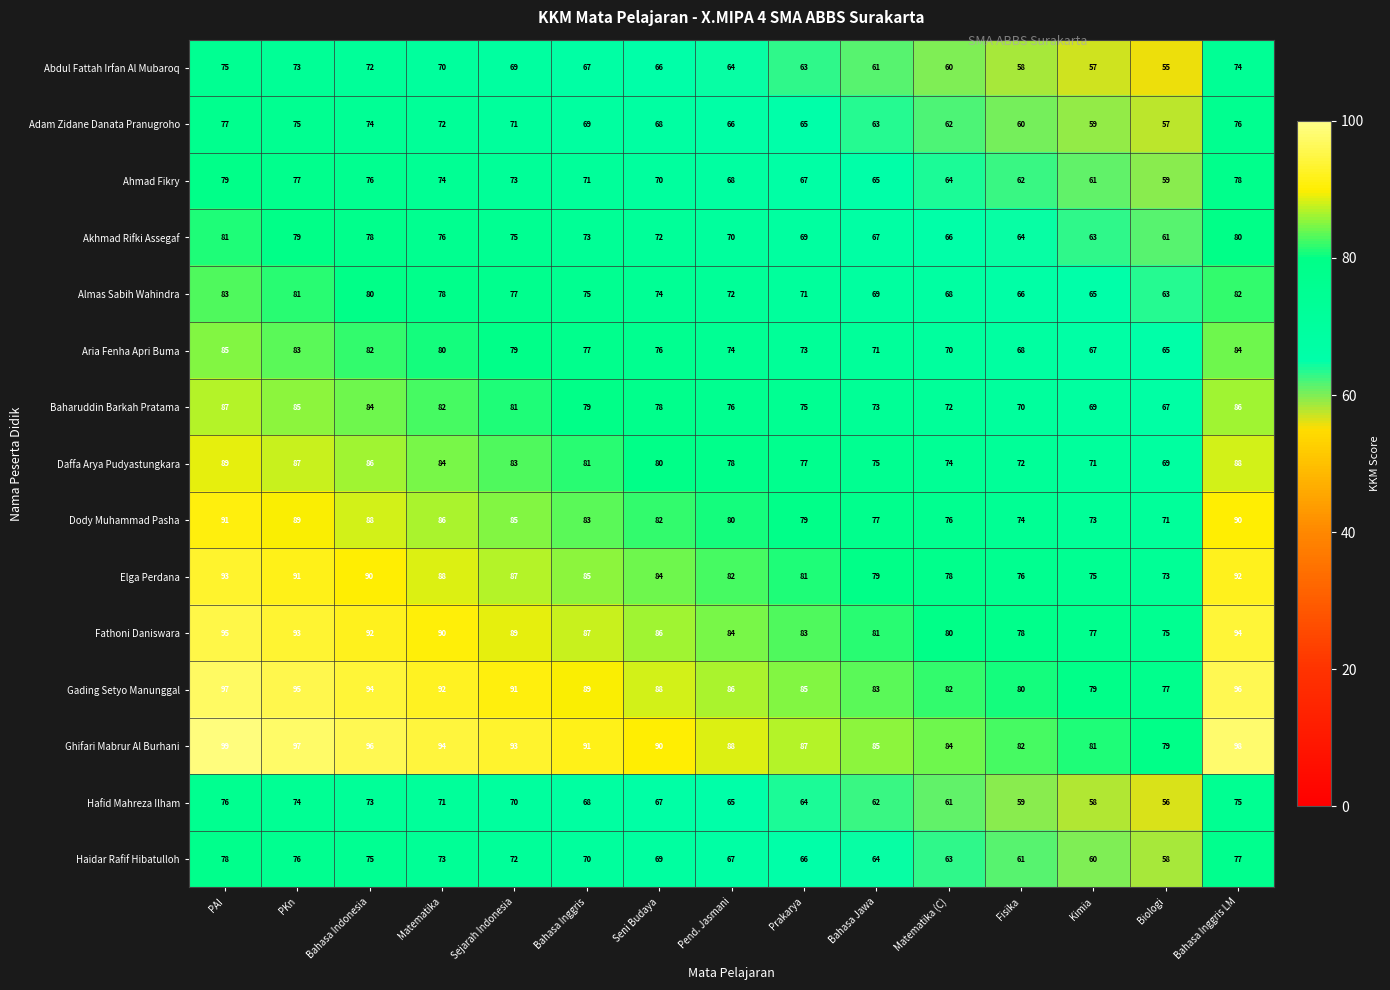

What is the total value across all series at Prakarya?

1105